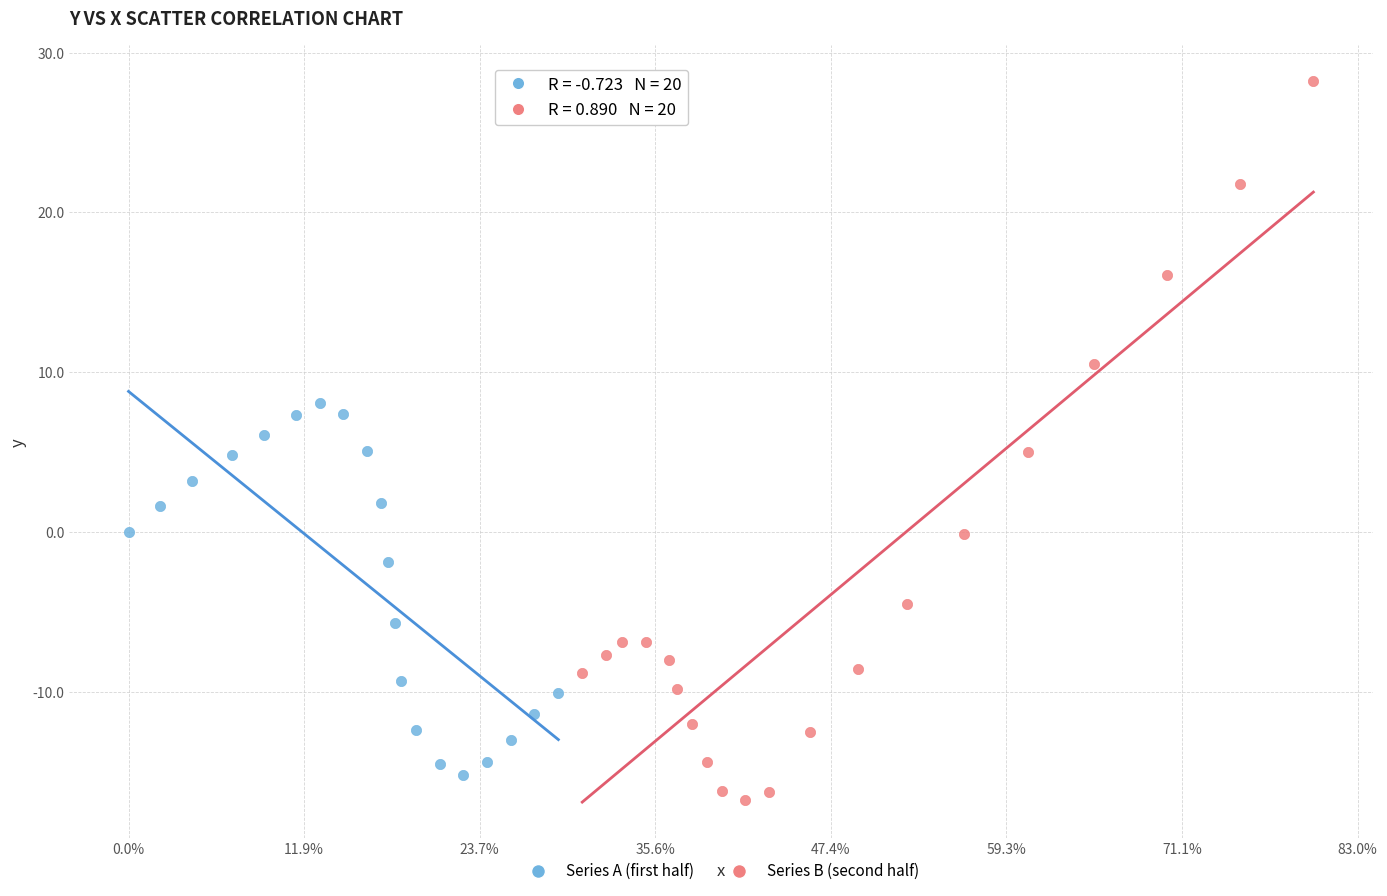

Which series has the largest Y range (max minus min)?

Series B (second half)